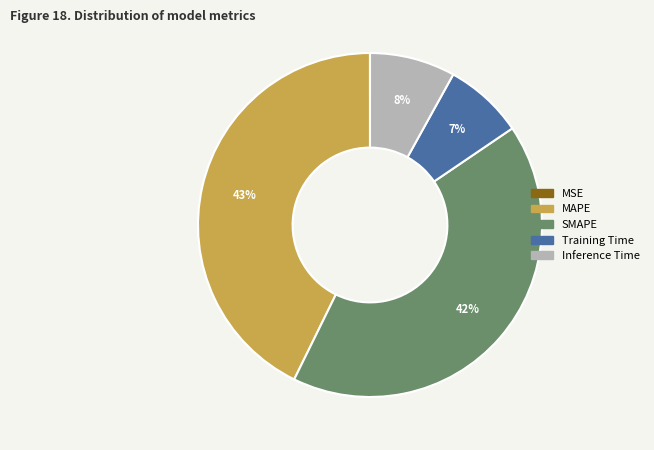

Is the sum of SMAPE and MAPE greater than half?

Yes